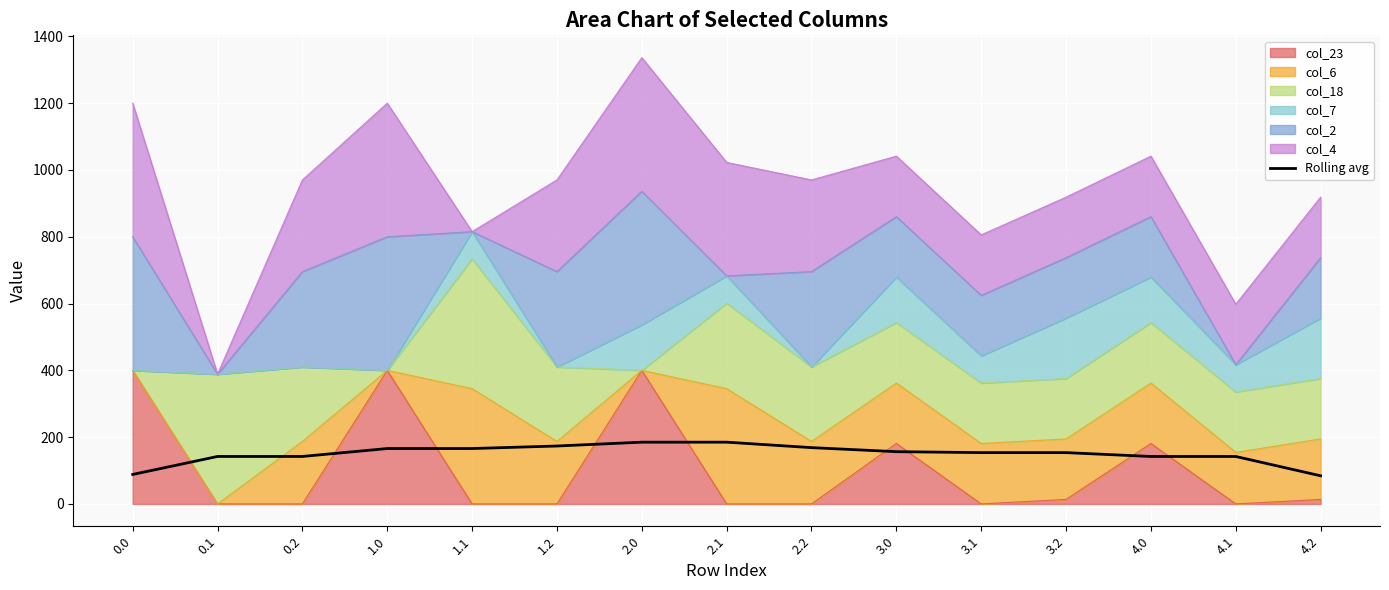

Reading left to right, list all the values displayed in this chart.

0.0=88.3	0.1=142.1	0.2=142.1	1.0=165.9	1.1=165.9	1.2=173.4	2.0=185.0	2.1=185.0	2.2=168.6	3.0=156.5	3.1=153.6	3.2=153.6	4.0=142.1	4.1=142.1	4.2=84.3